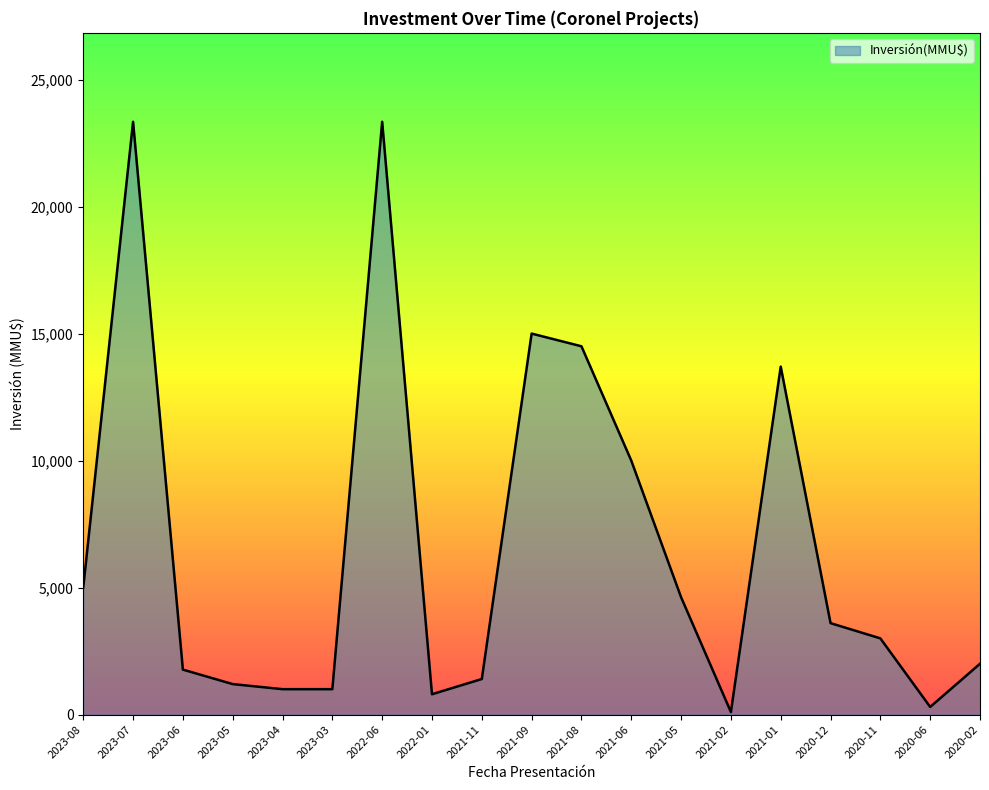

Does the chart display data point markers on the line(s)?

No